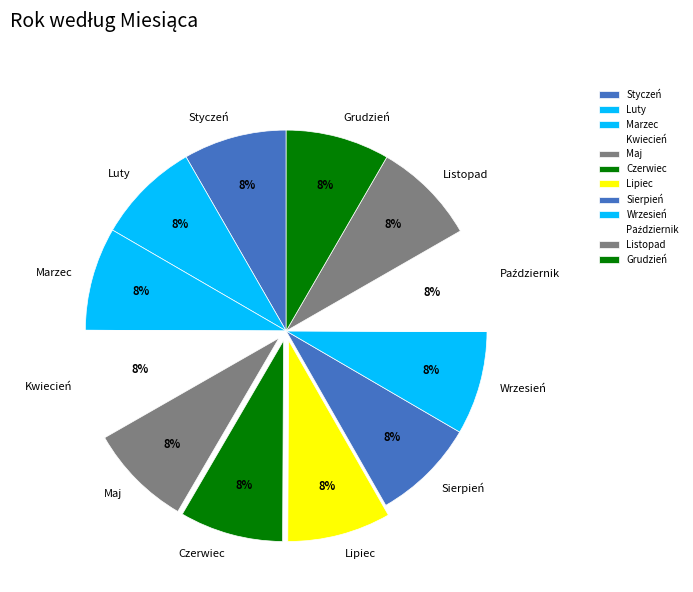

Does any single category account for the majority?

No